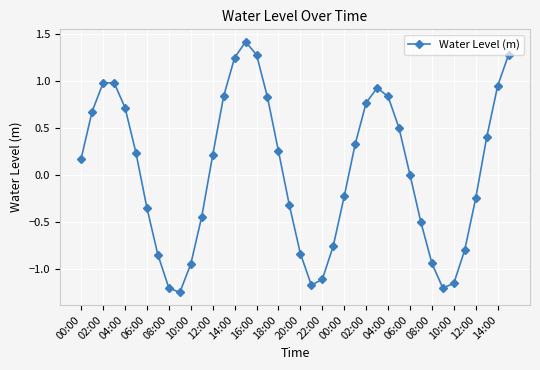

What is the difference between the second highest and second lowest values?

2.5